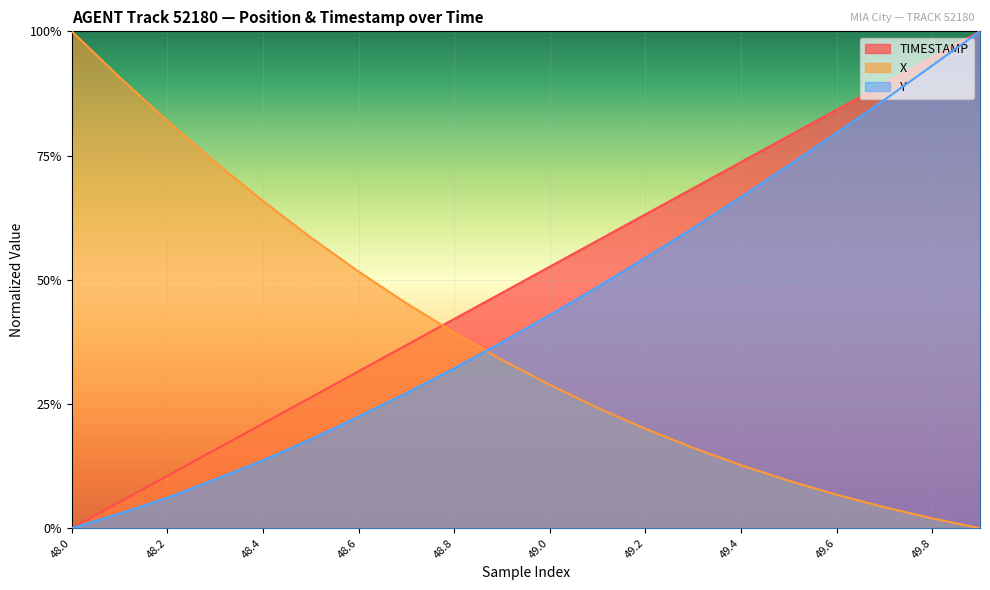

After their last crossing, which series has the higher values: X or TIMESTAMP?

TIMESTAMP